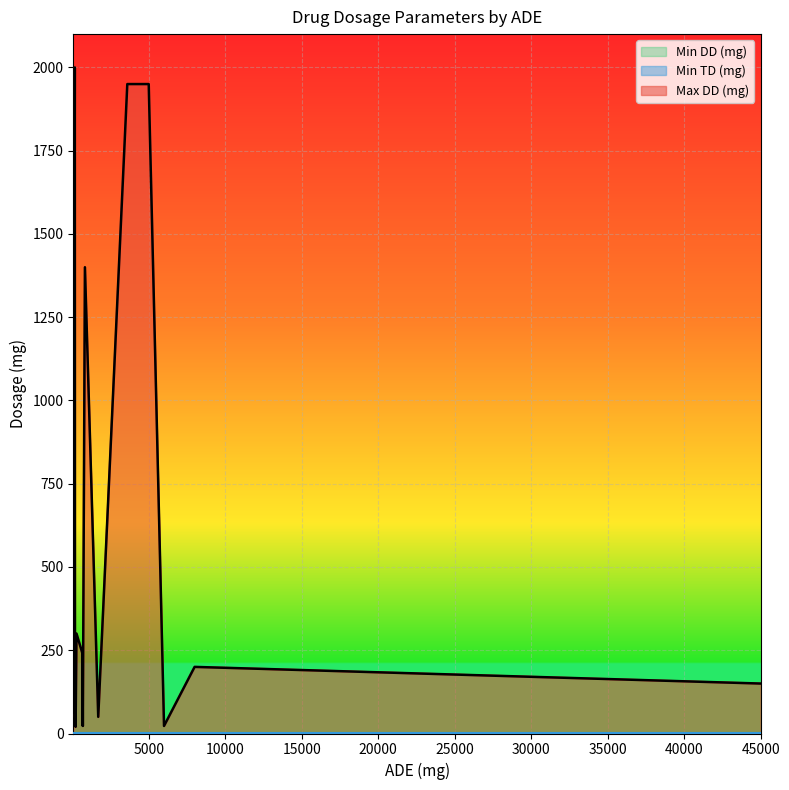

Rank the series at Butalbital from lowest to highest value.

Min TD (mg), Min DD (mg), Max DD (mg)